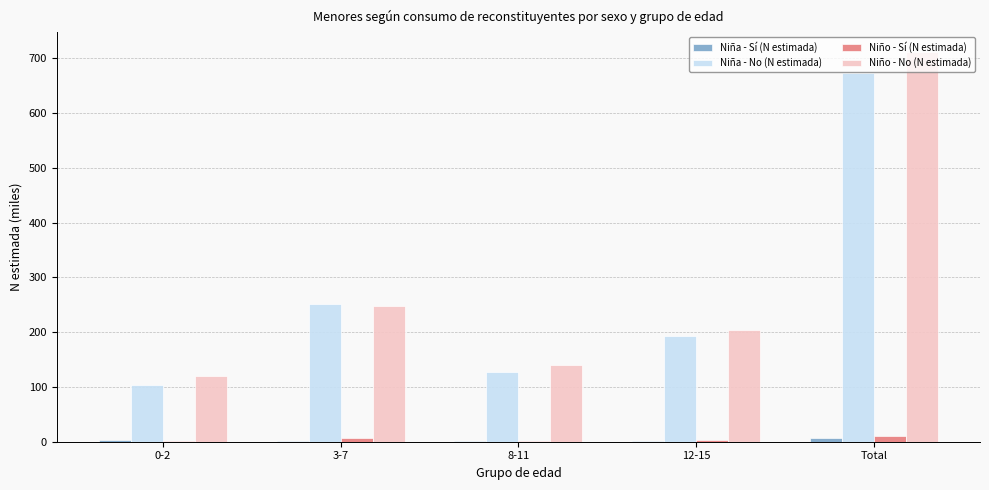

Is it true that Niño - No (N estimada) equals 103.5 at 12-15?

False